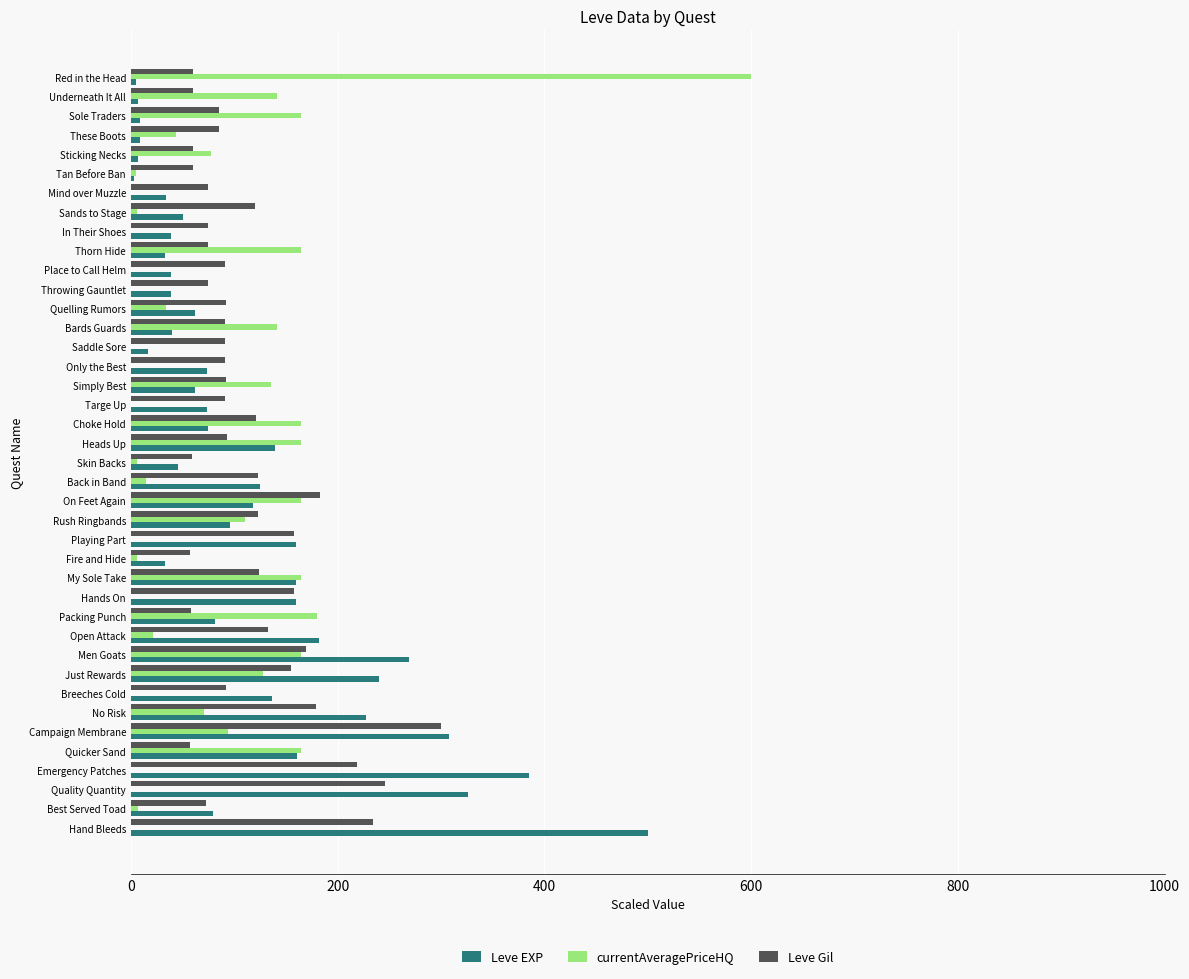

The Leve EXP series shows 689.2 at Hand Bleeds. True or false?

False